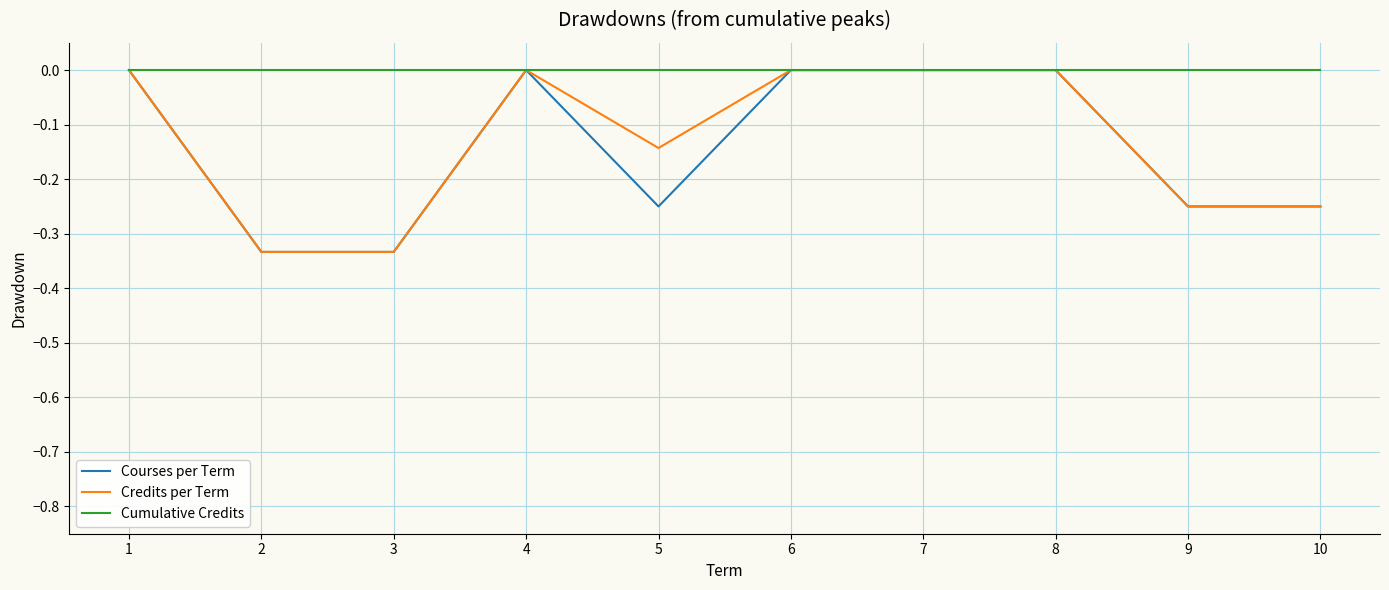

What is the spread (max minus min) of values at 3?

0.3